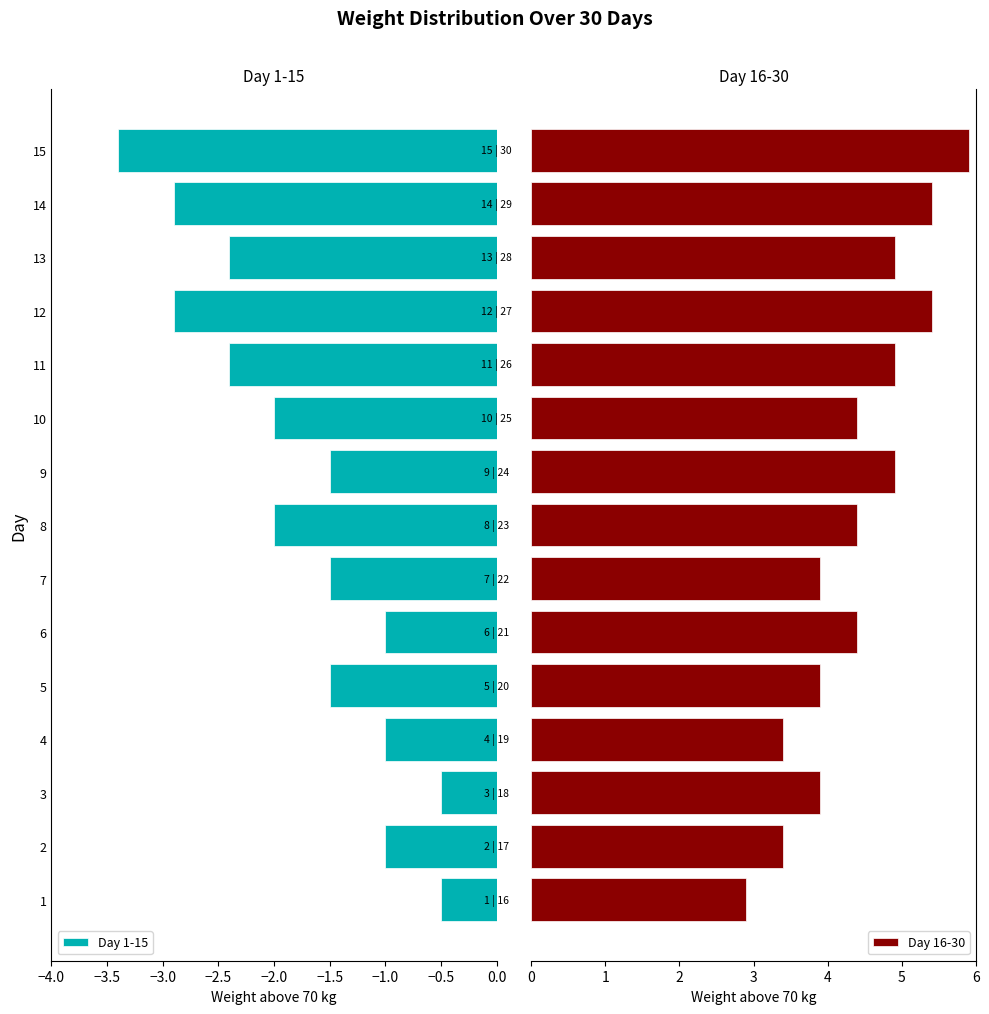

What is the maximum value shown in the chart?

5.9